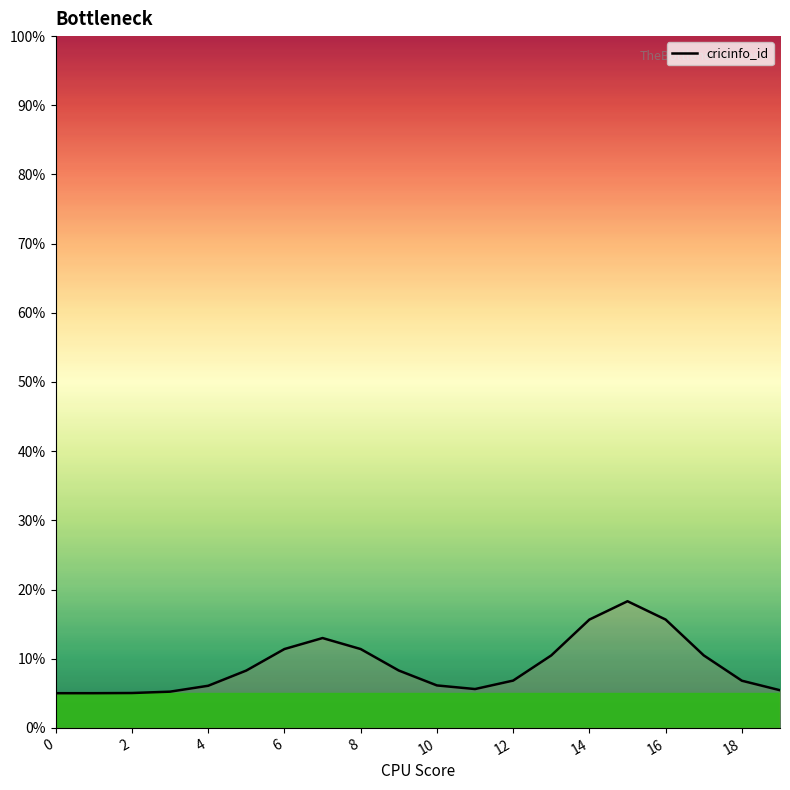

How many distinct data groups are displayed?

1